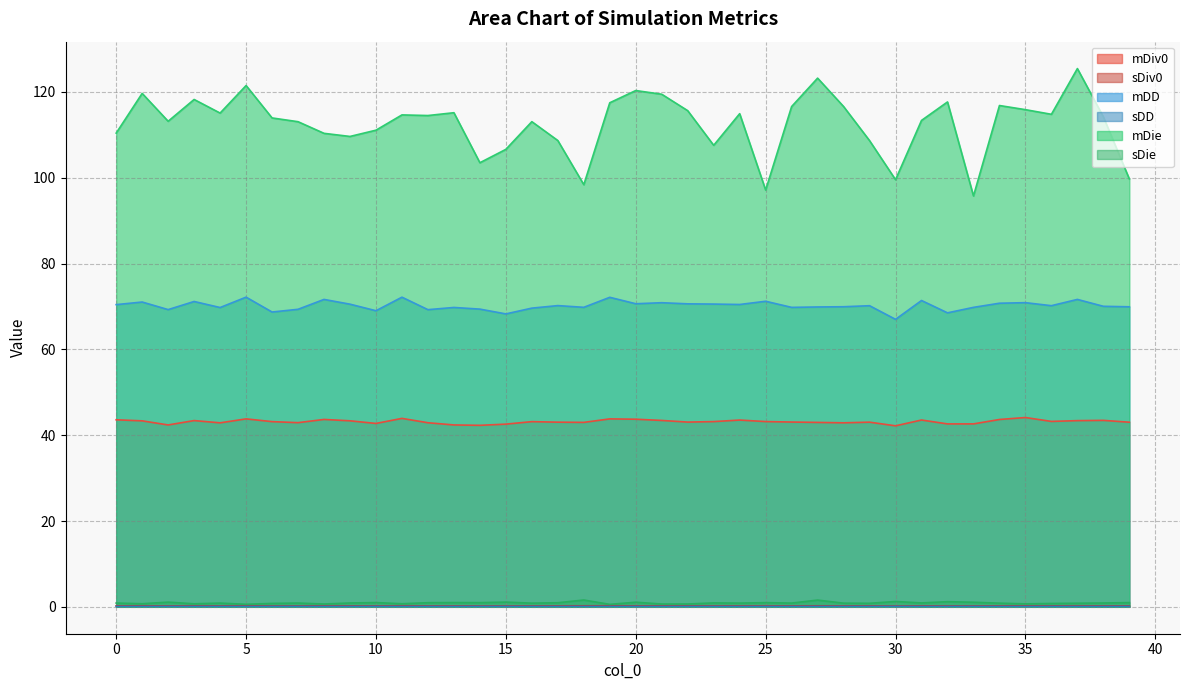

The sDie series shows 1.2 at 36. True or false?

False